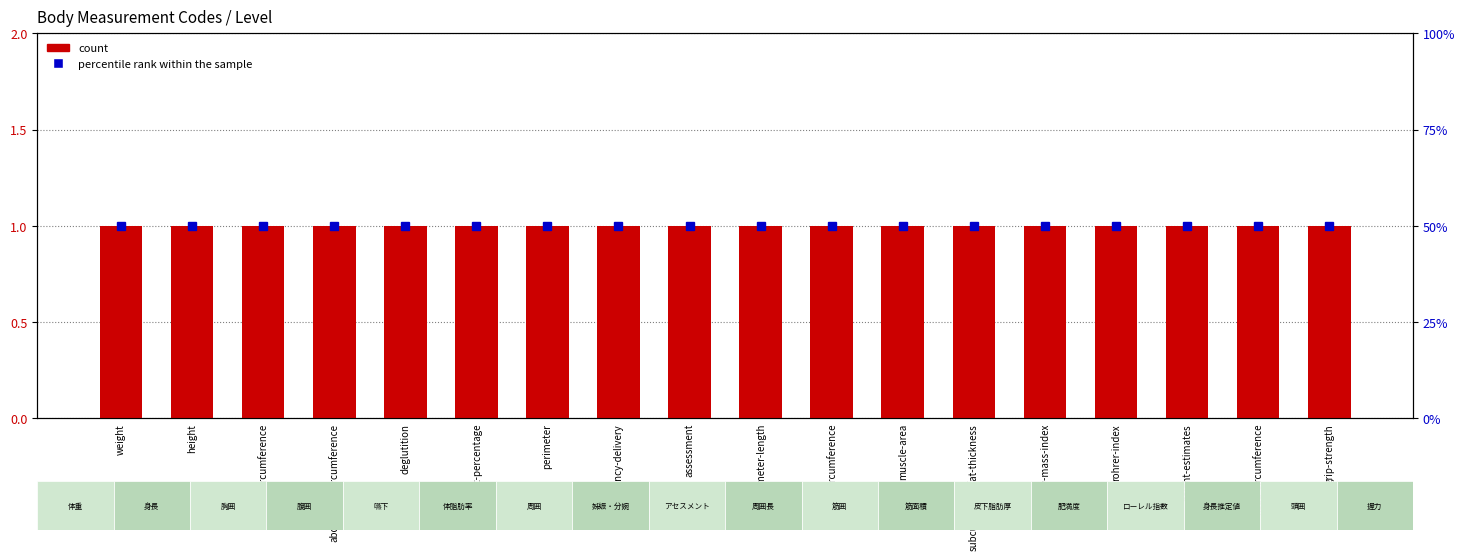

Between chest-circumference and height, which is larger?

chest-circumference